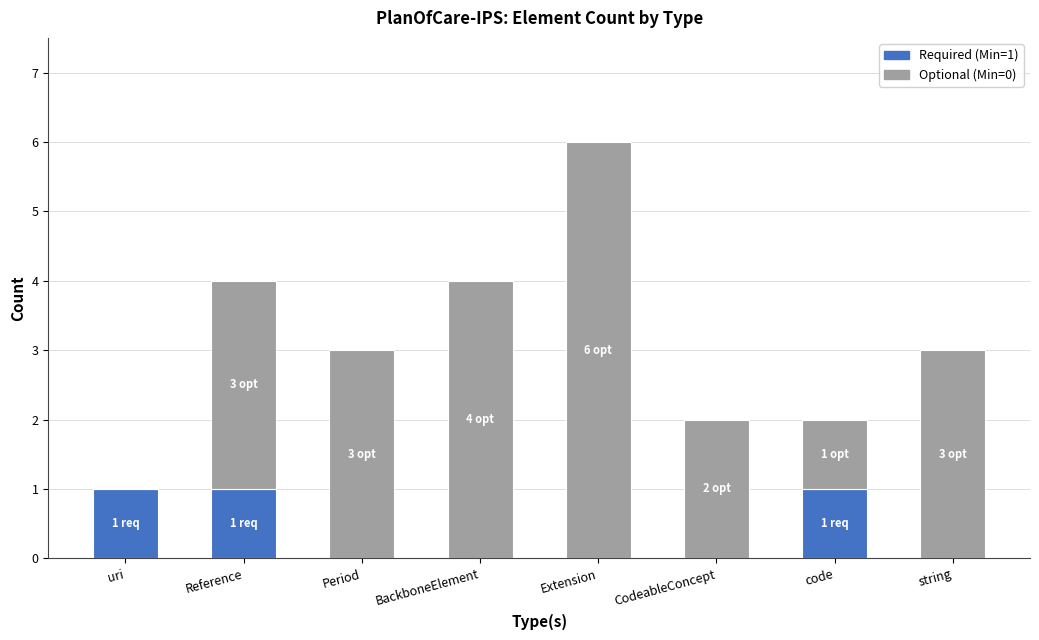

Is it true that Required (Min=1) equals 1 at uri?

True